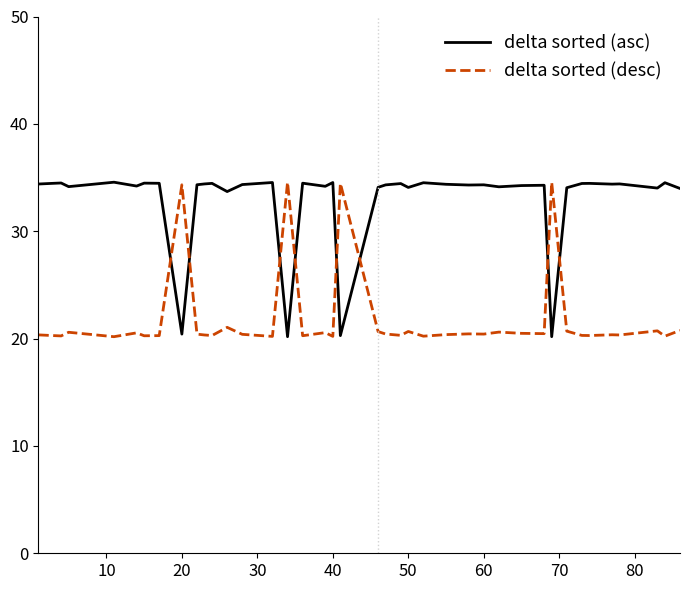

How many times do delta sorted (desc) and delta sorted (asc) cross each other?

8